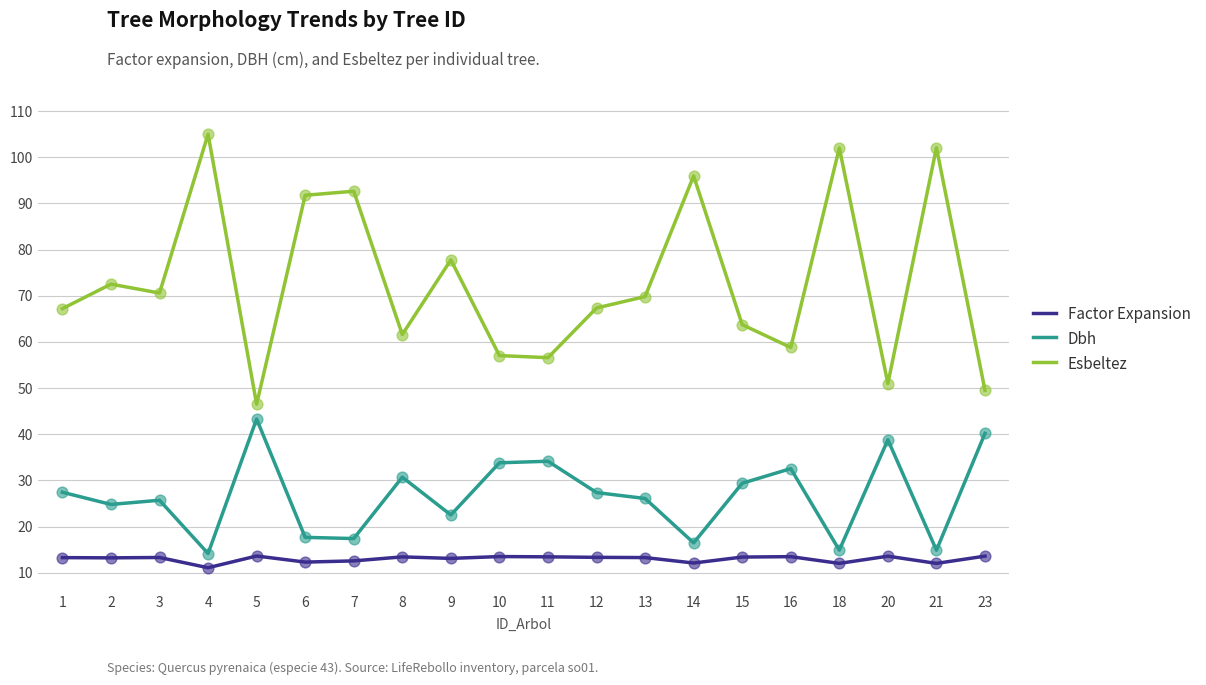

Is the value of Dbh at 14 greater than the value of Esbeltez at 8?

No